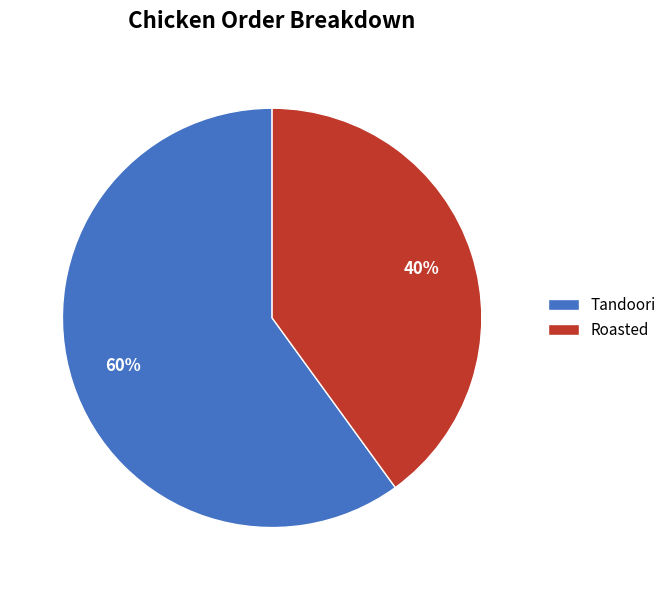

Between Roasted and Tandoori, which is larger?

Tandoori